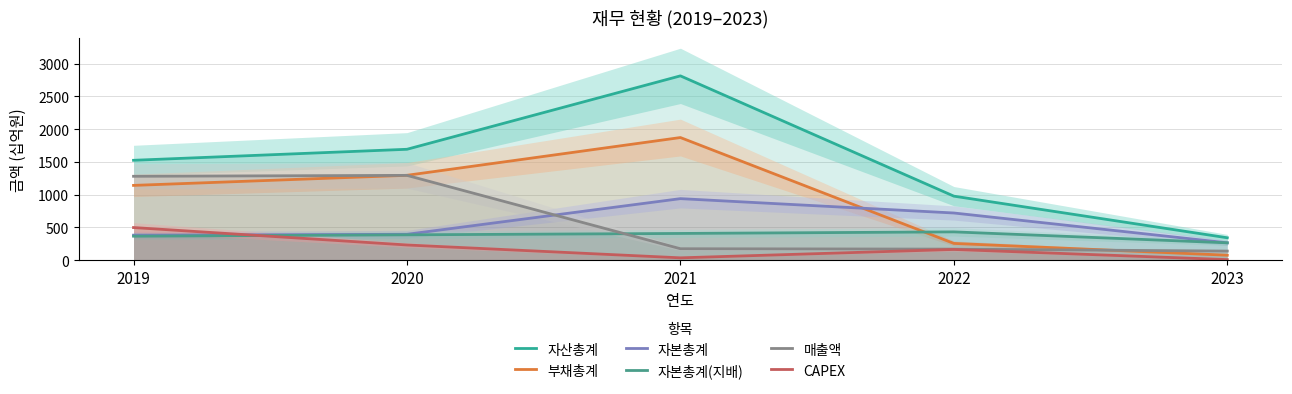

True or false: 자산총계 and 자본총계 intersect in this chart.

False